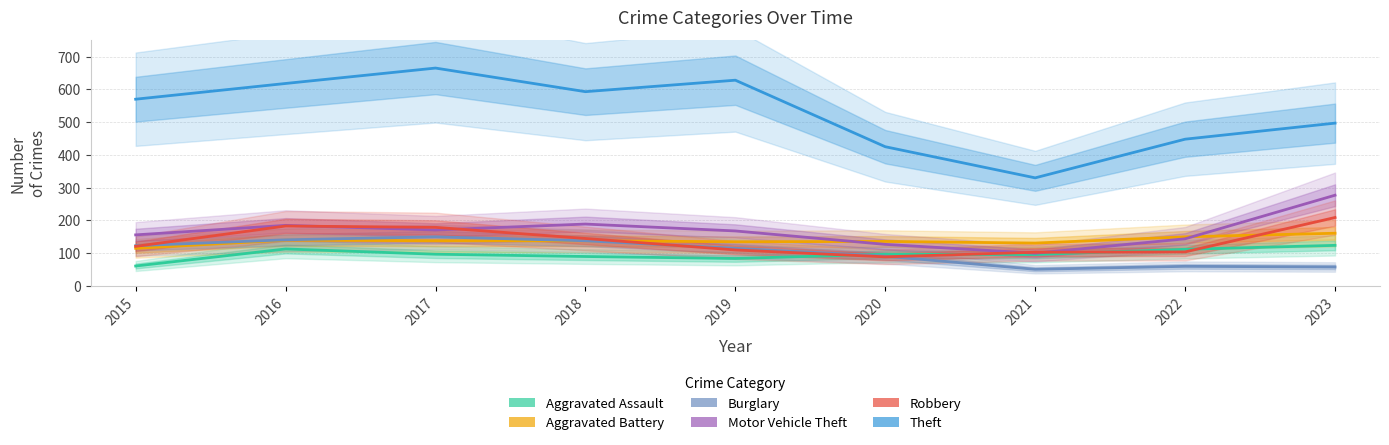

The value of Aggravated Assault at 2018 is 142. True or false?

False